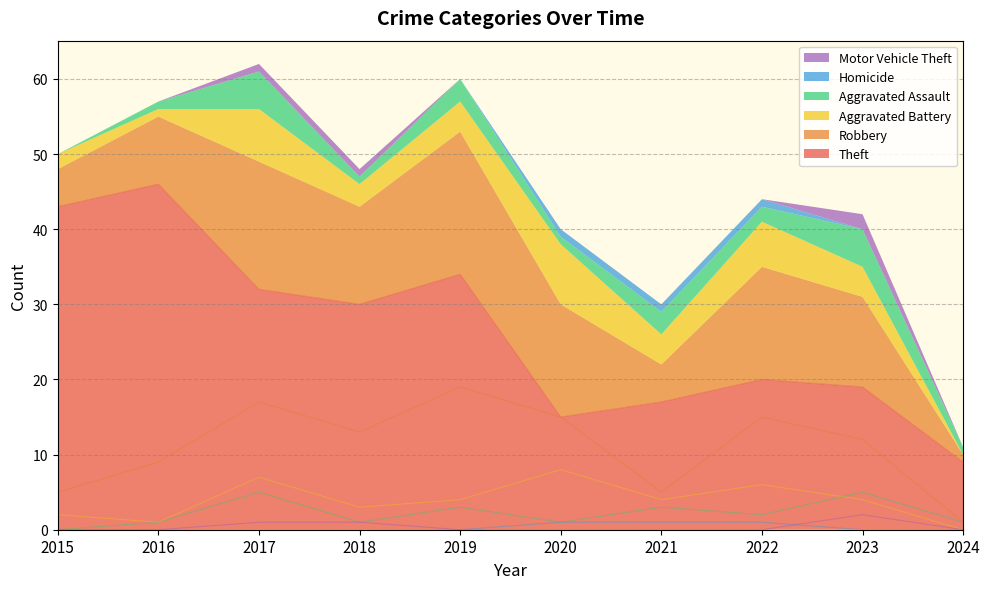

Is it true that Theft equals 46 at 2016?

True